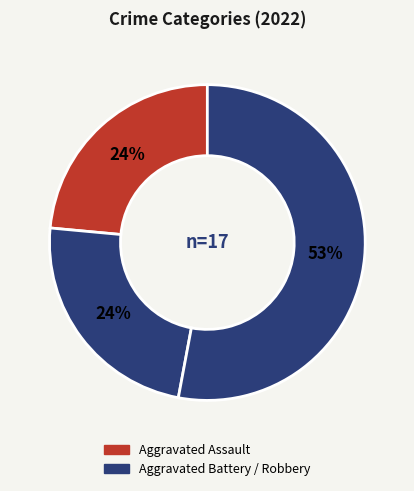

How many segments does this pie chart have?

3